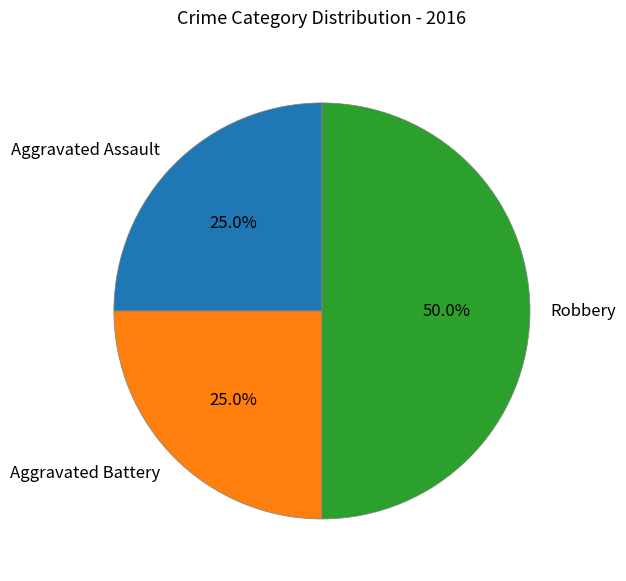

True or false: Aggravated Assault accounts for 25% of the total.

True